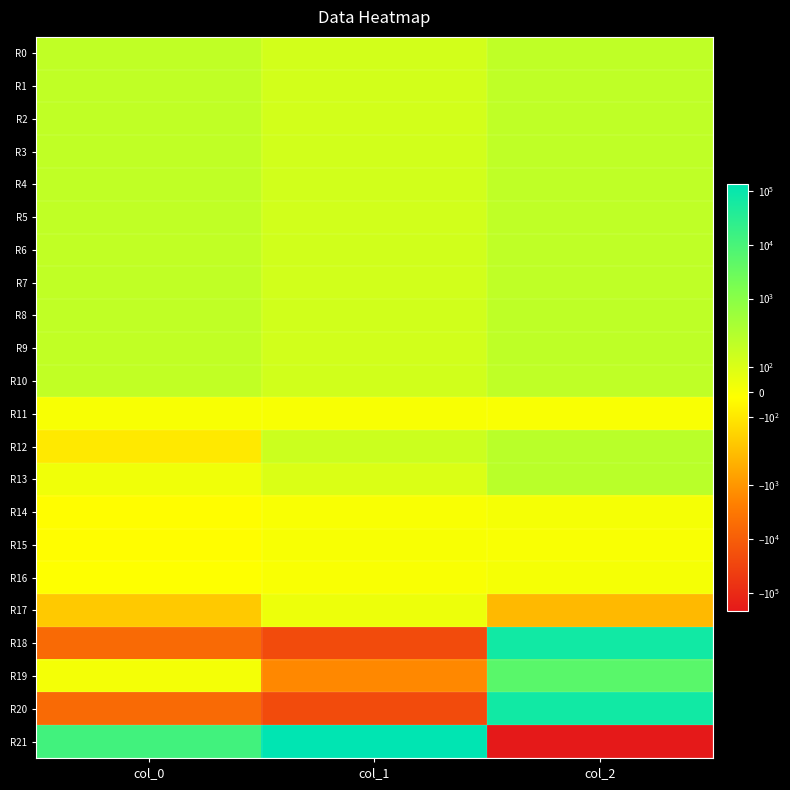

Which series changed the most between col_1 and col_2?

R21